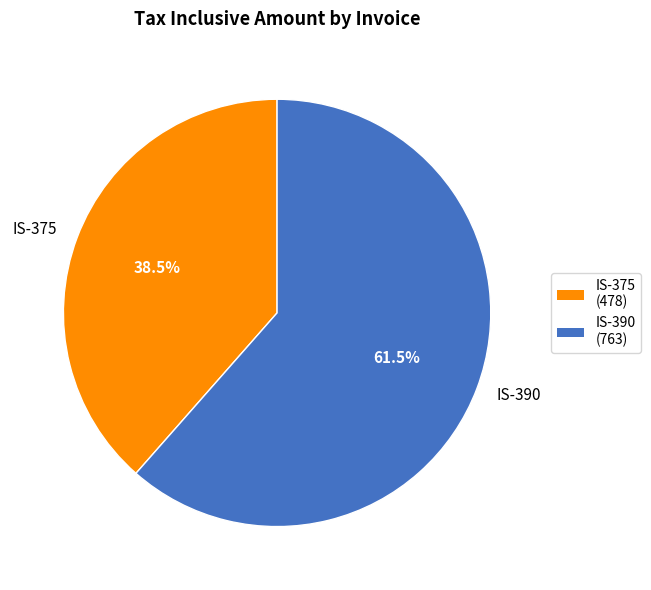

Does any single category account for the majority?

Yes